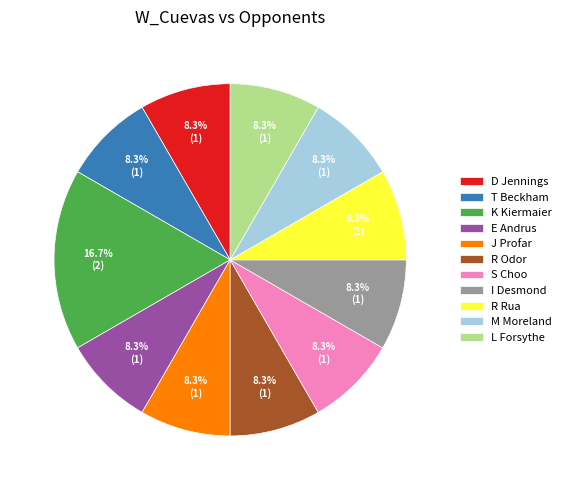

To the nearest percent, what percentage of the pie is J Profar?

8%